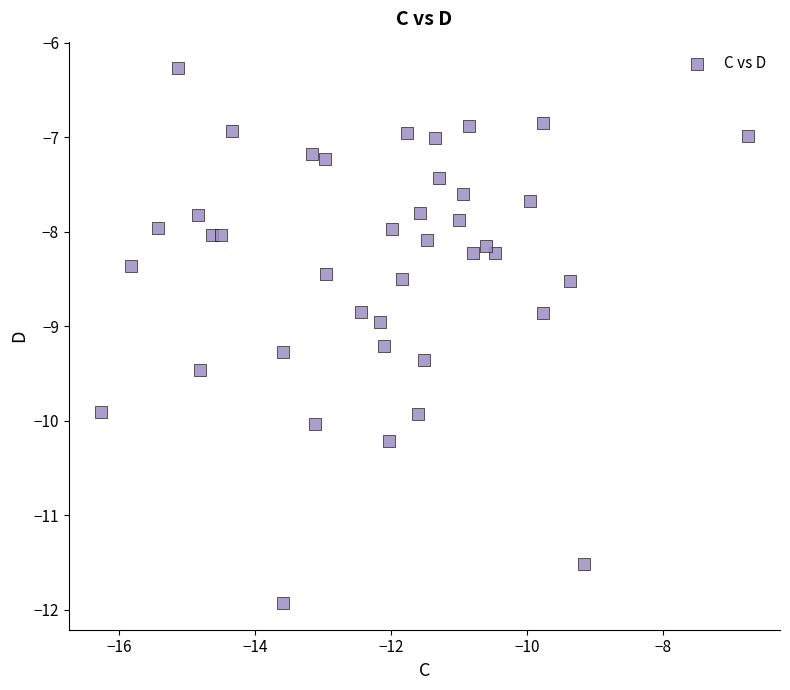

What is the range of X values (max minus min)?

9.5